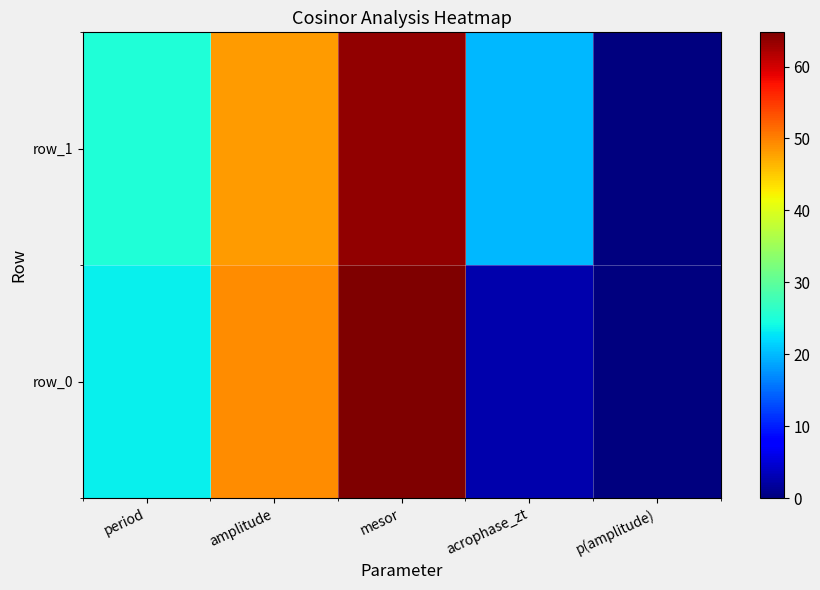

Which category has the highest value in the row_1 series?

mesor